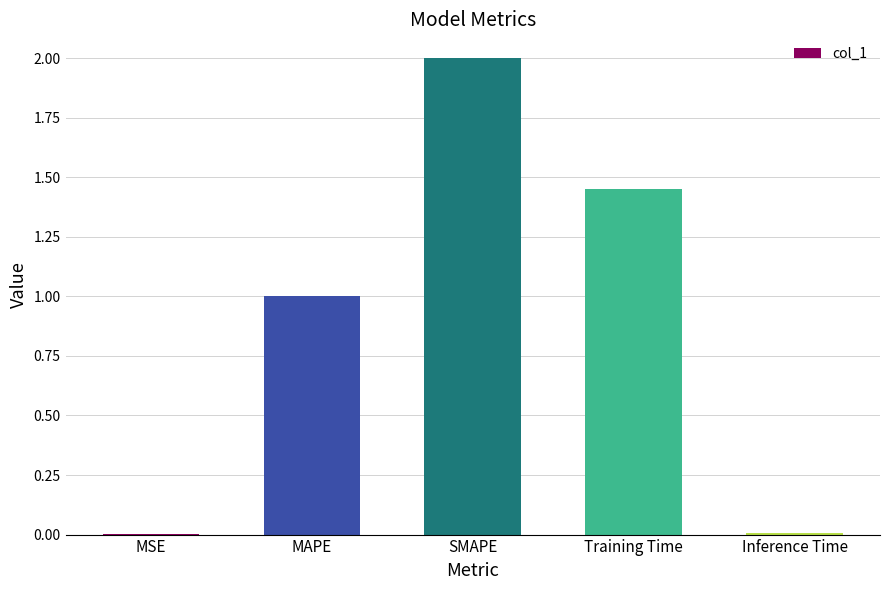

What is the sum of all values?

4.5